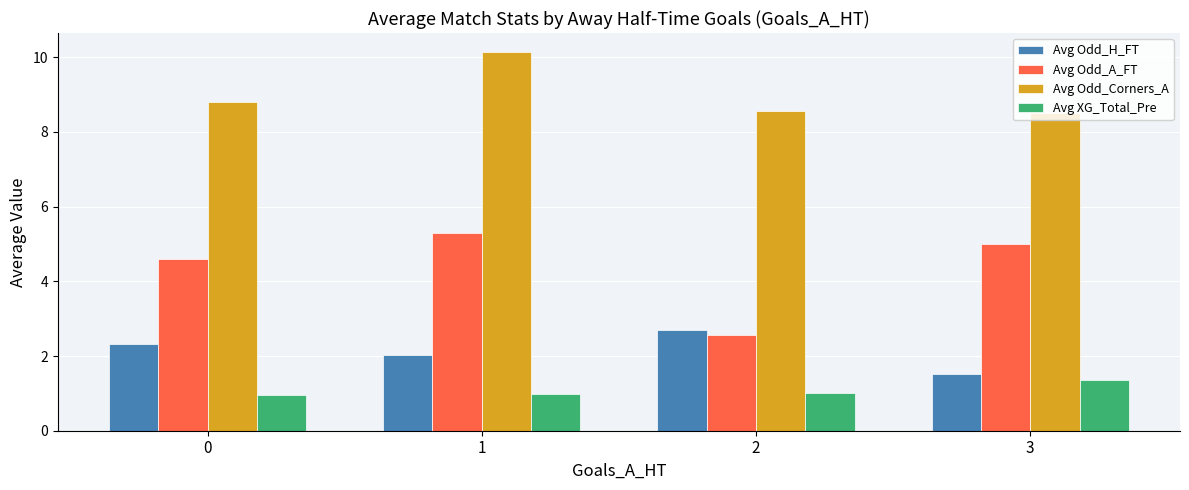

How many bars are there in total?

16